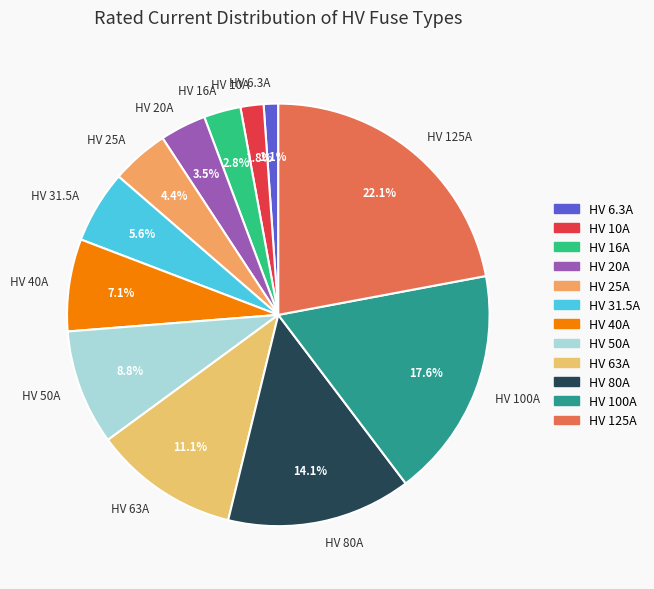

Does any single category account for the majority?

No